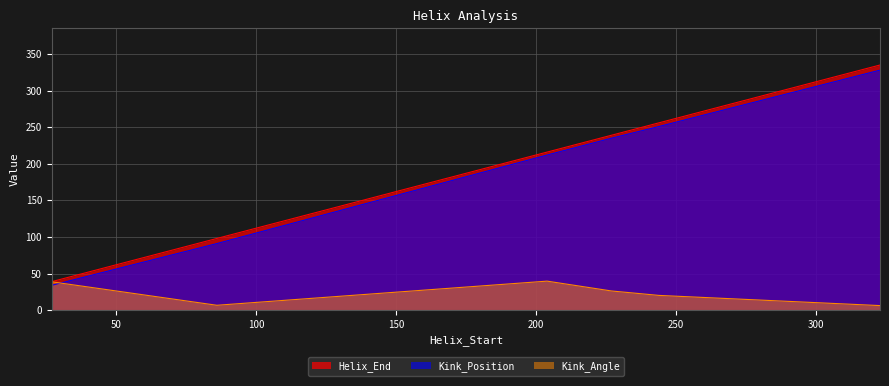

Rank the series at 27 from lowest to highest value.

Kink_Position, Kink_Angle, Helix_End